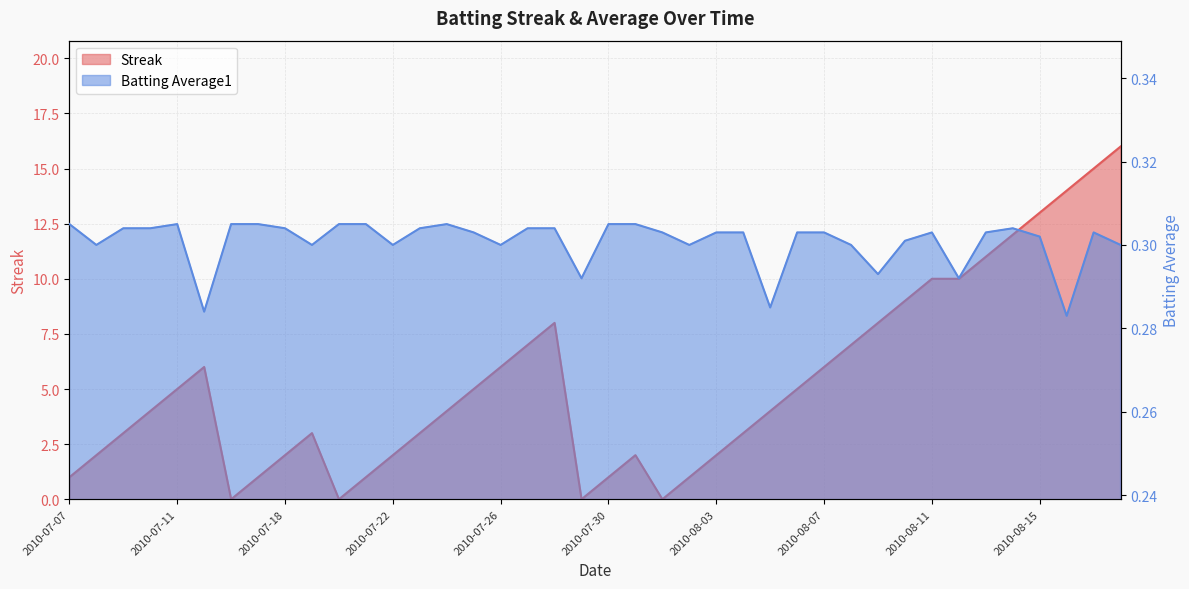

What is the maximum value for Streak?

16.0